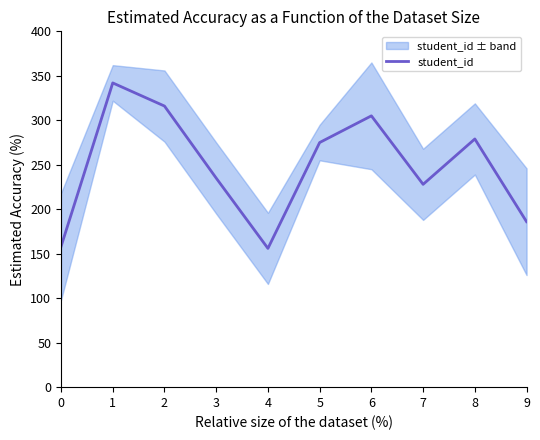

Count the number of data series in this chart.

1